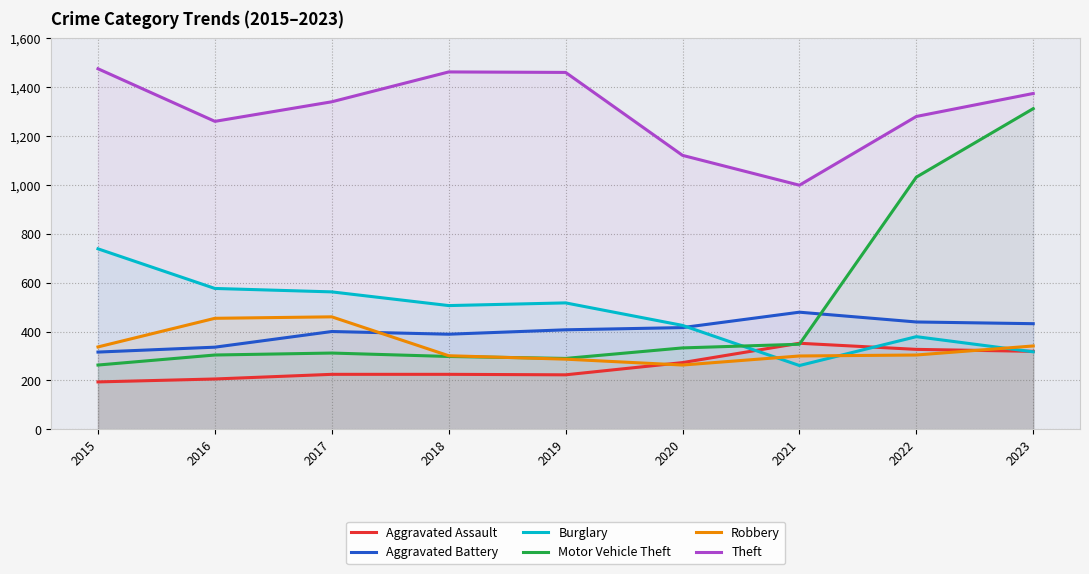

The value of Burglary at 2019 is 864. True or false?

False